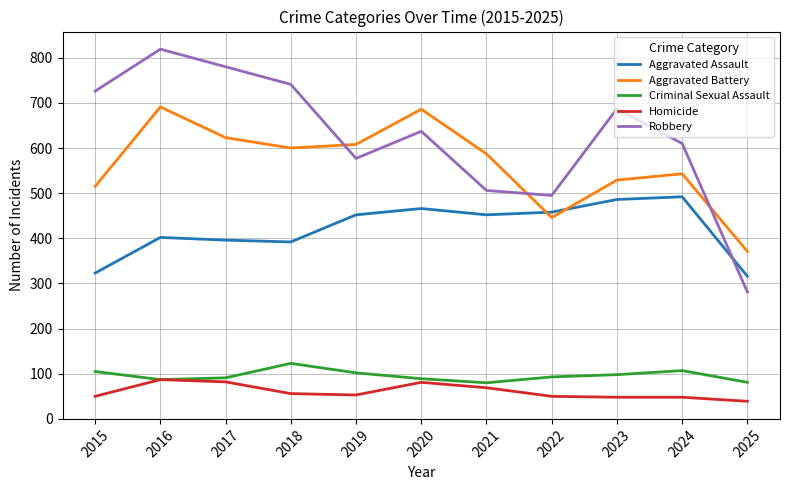

In Aggravated Battery, how many points are higher than both neighbors (excluding endpoints)?

3